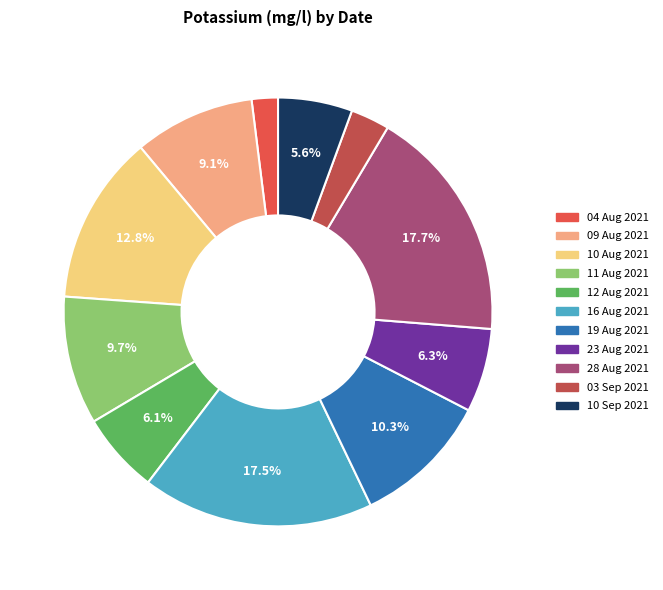

Combined, do 16 Aug 2021 and 03 Sep 2021 account for over 50%?

No